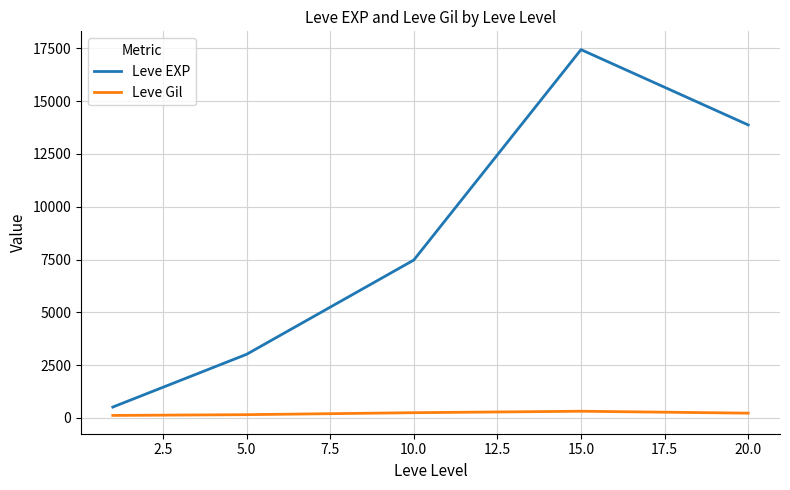

Which series has the largest total across all categories?

Leve EXP